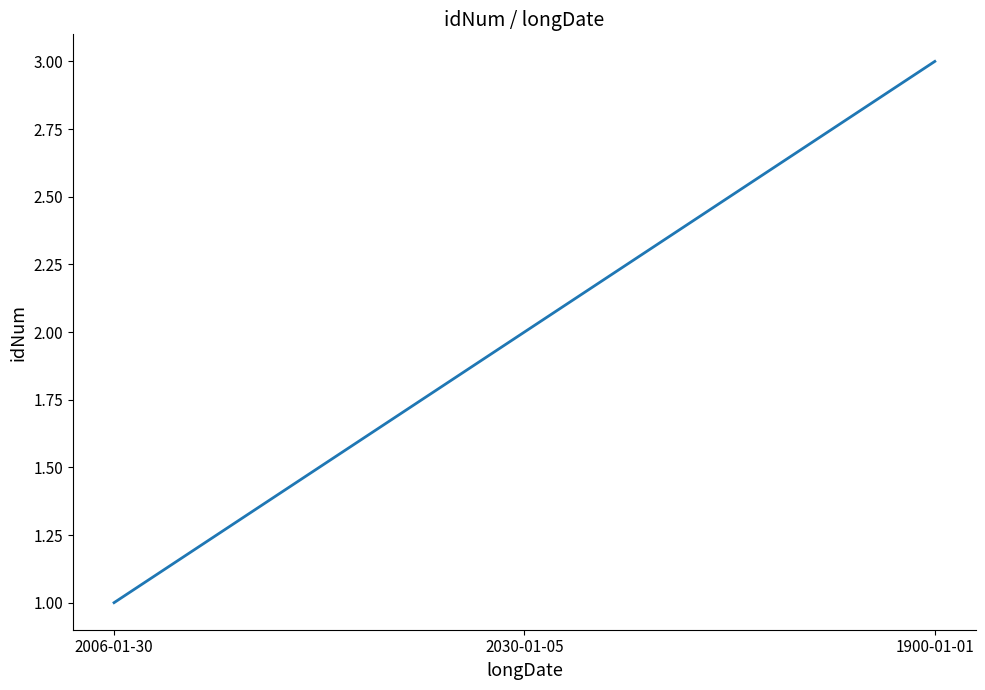

Reading left to right, what are all the values shown in this chart?

1	2	3